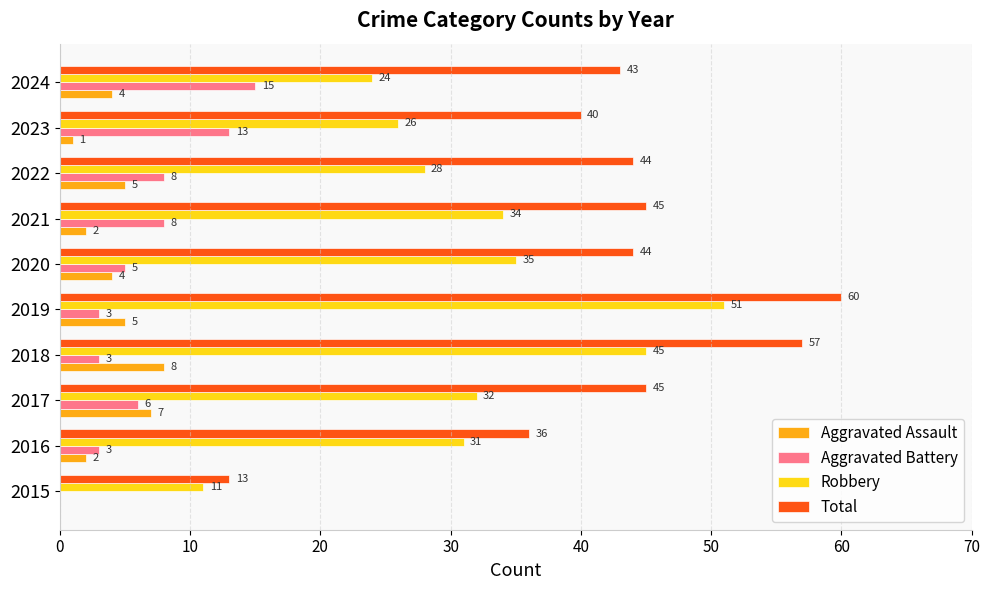

Which series changed the most between 2017 and 2023?

Aggravated Battery